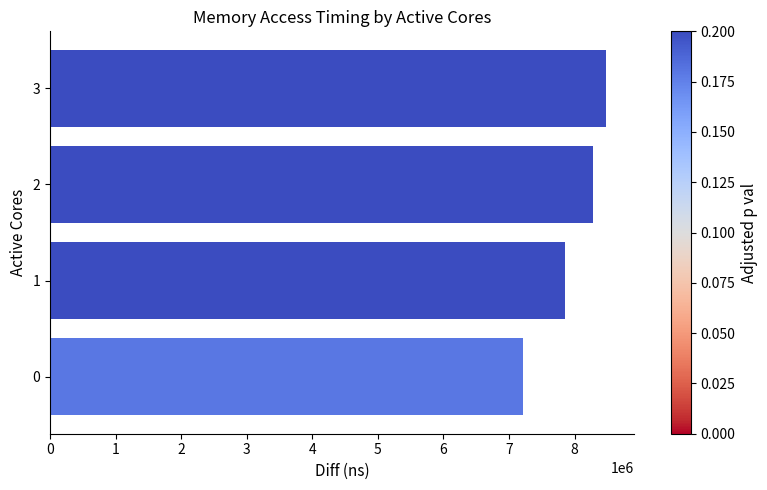

Reading top to bottom, extract all data points from this chart.

8482188	8285748	7851385	7206650